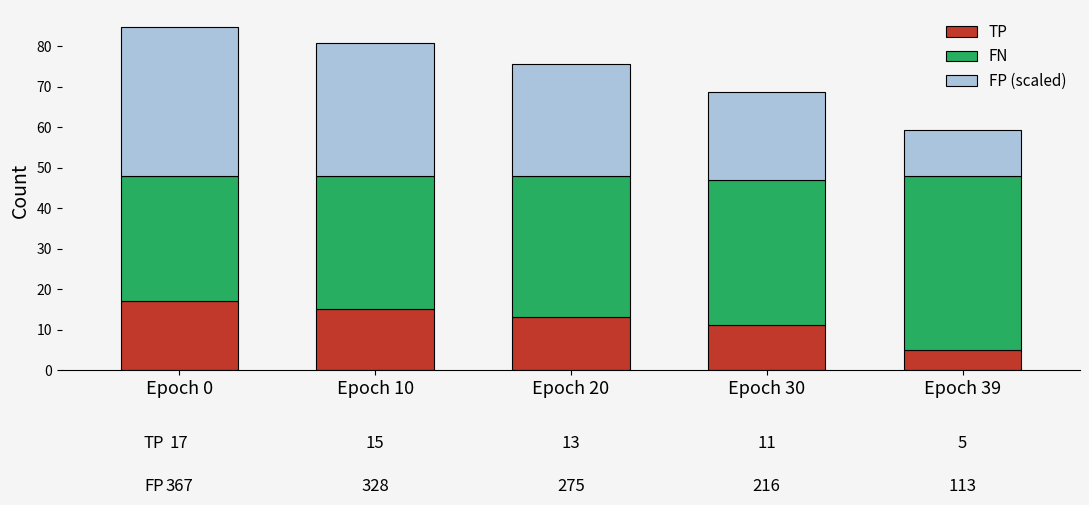

How many TP values are between 11 and 15?

3